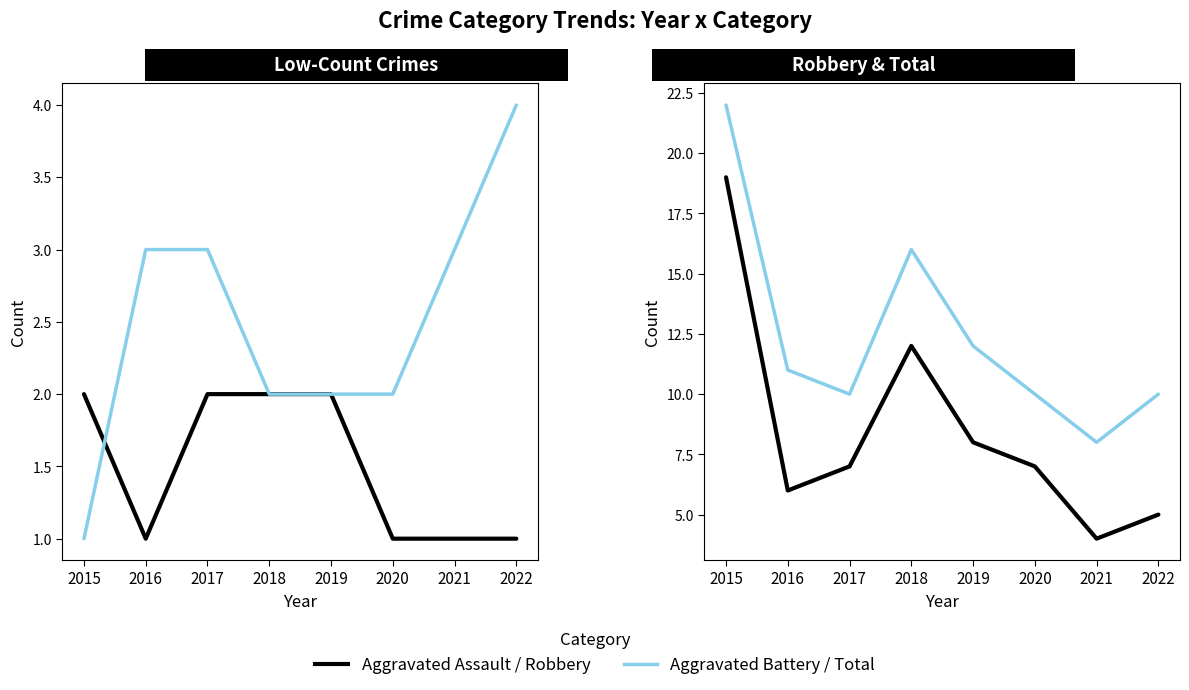

What is the difference between the Aggravated Assault values at 2022 and 2019?

1